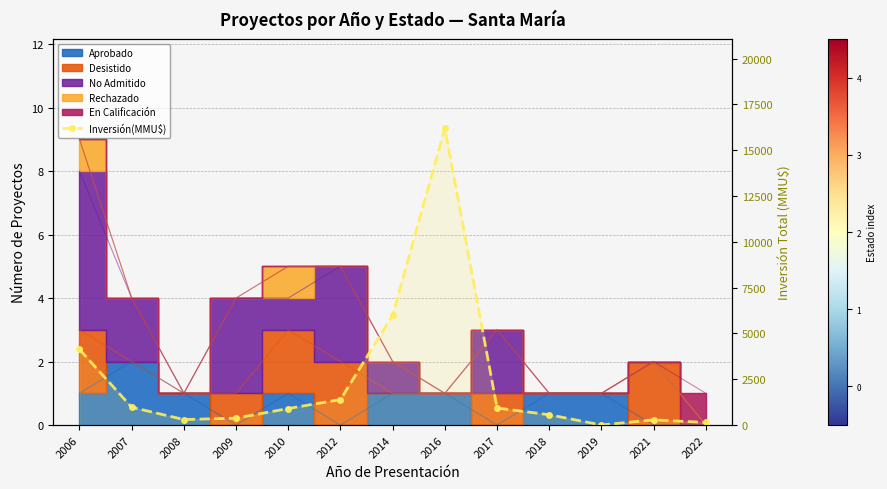

How many points are lower than both their immediate neighbors (excluding endpoints)?

2